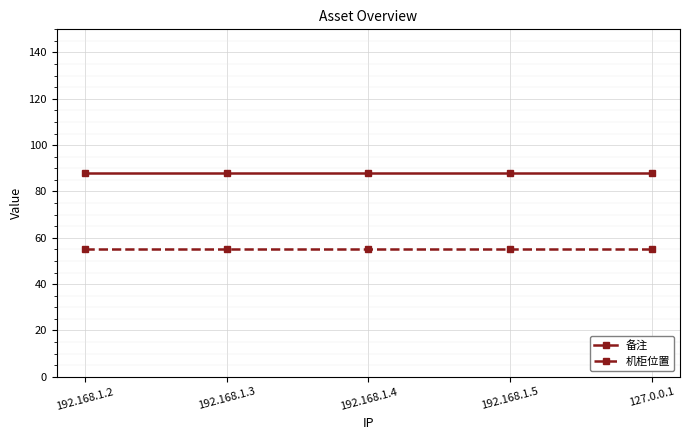

Which series has the largest total across all categories?

备注